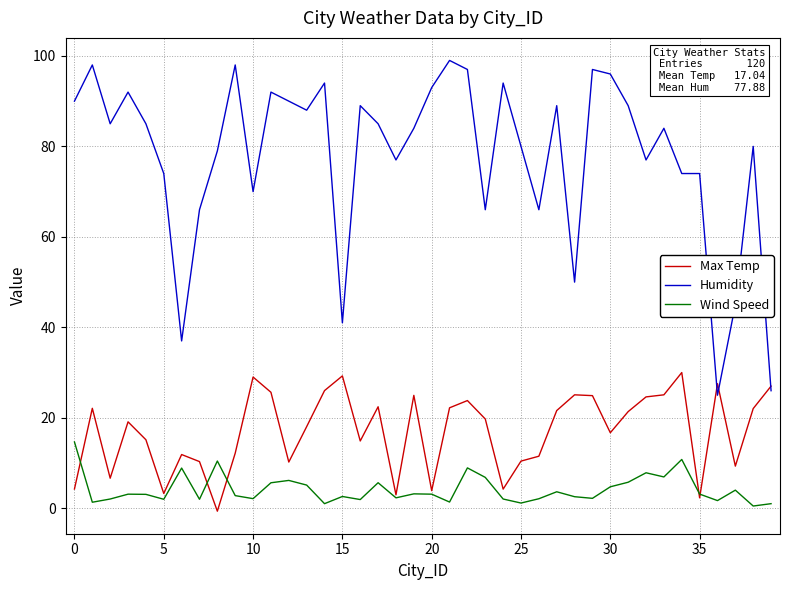

How many intersections are there between Humidity and Max Temp?

3